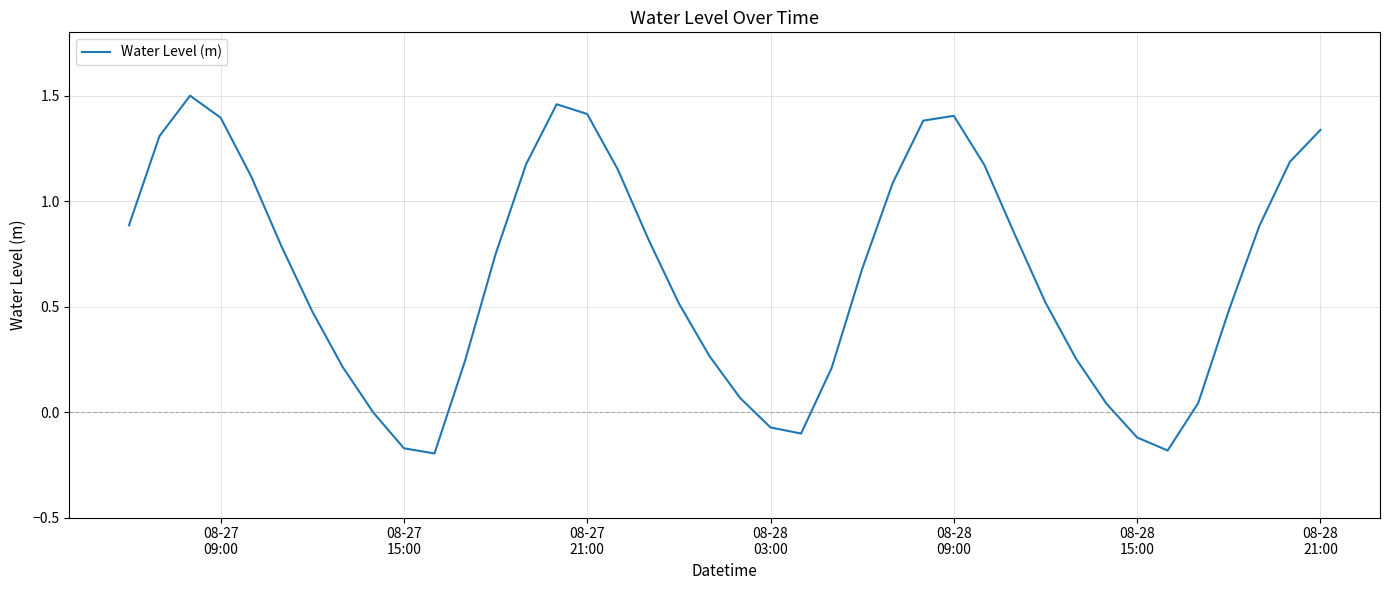

What is the difference between the maximum and minimum values?

1.7